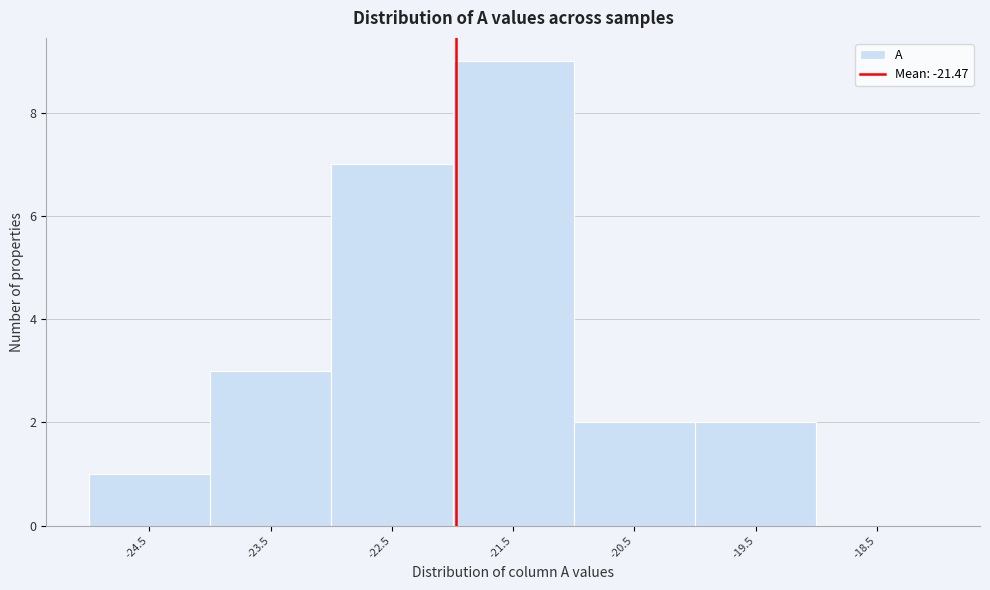

Reading left to right, what are all the values shown in this chart?

-24.5=1	-23.5=3	-22.5=7	-21.5=9	-20.5=2	-19.5=2	-18.5=0